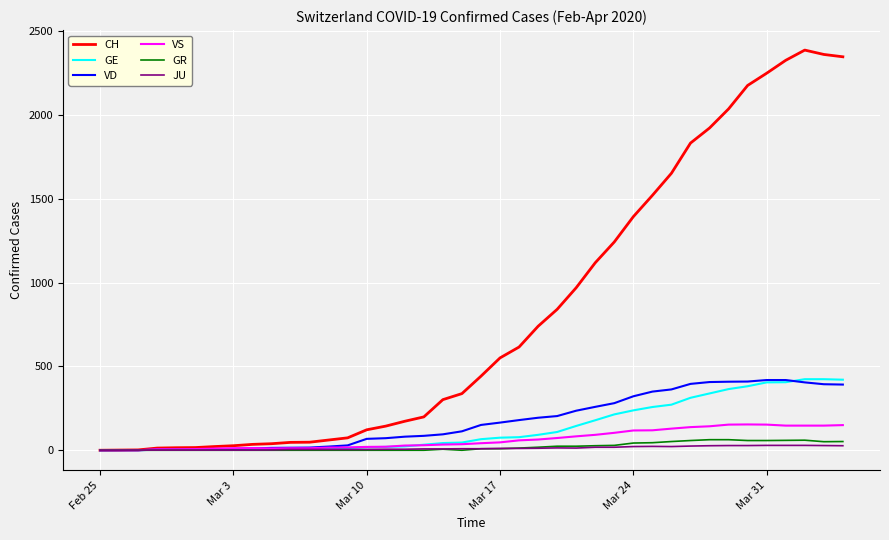

How many lines are shown in the chart?

6